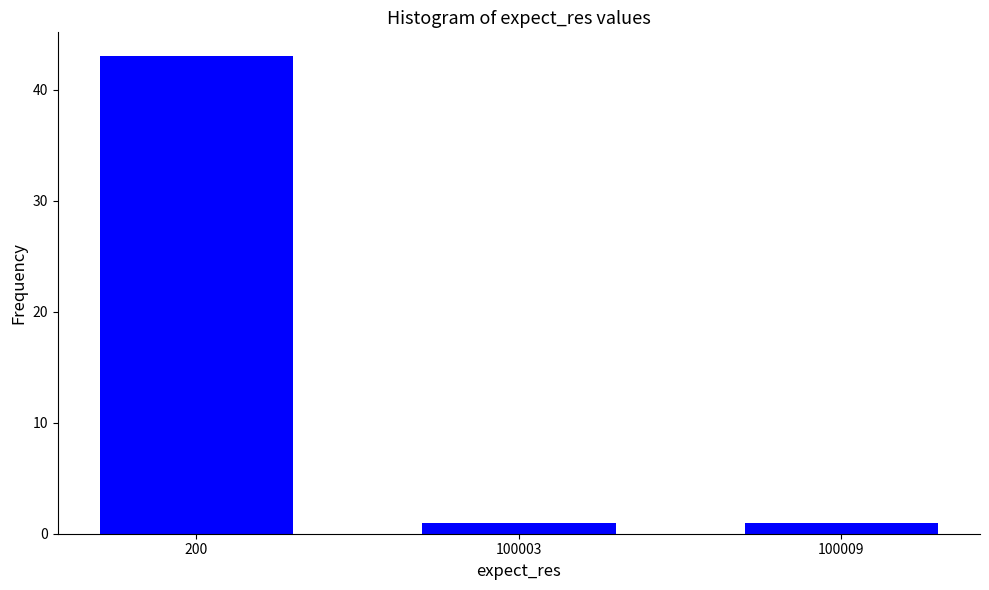

Reading left to right, extract all data points from this chart.

200=43	100003=1	100009=1